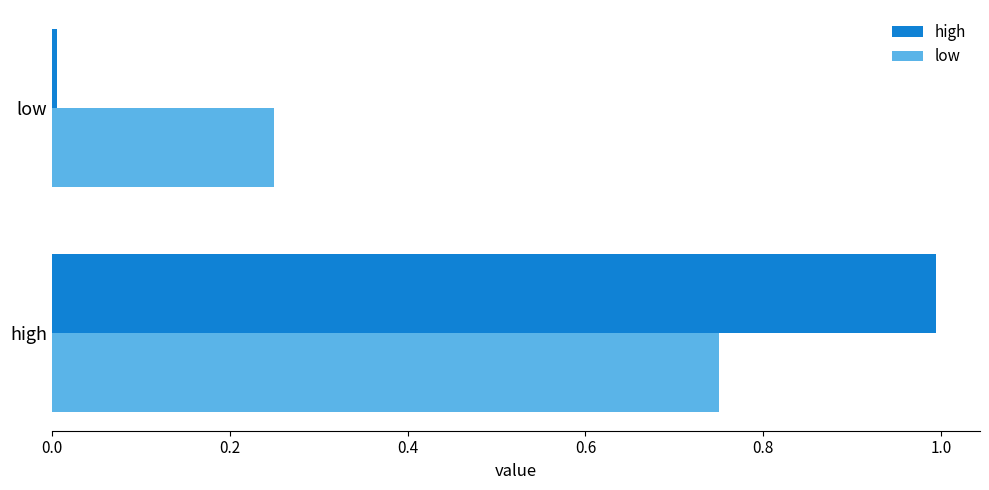

At which category is the sum across all series the highest?

high